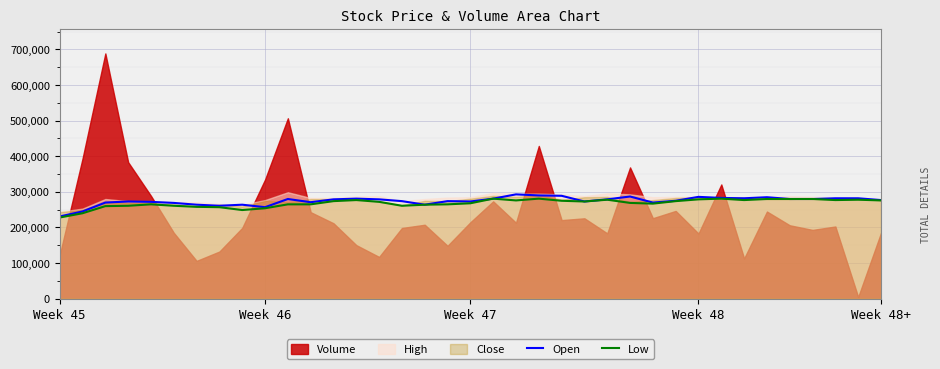

At which label does Low reach its peak?

19